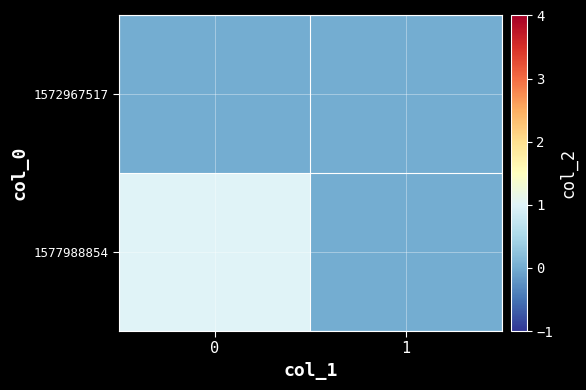

Between 0 and 1, which series saw the biggest shift?

1577988854